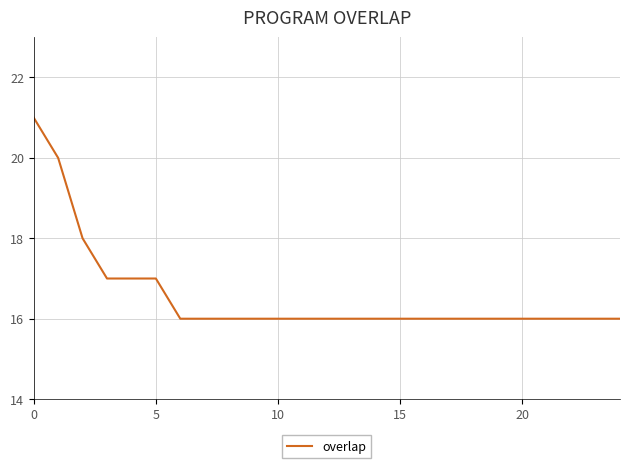

What is the difference between the maximum and minimum values?

5